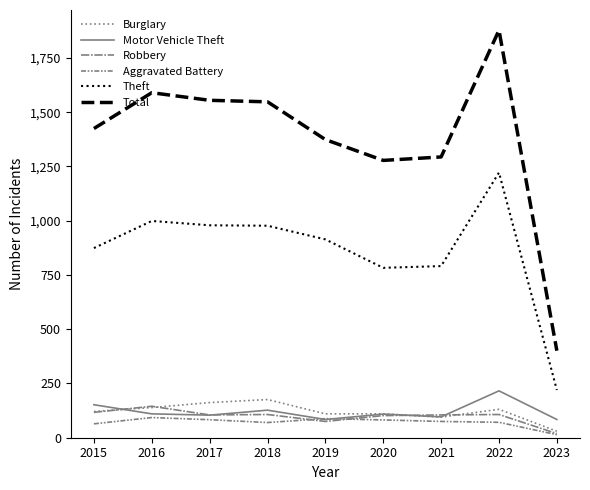

What is the sum of all Theft values?

7759